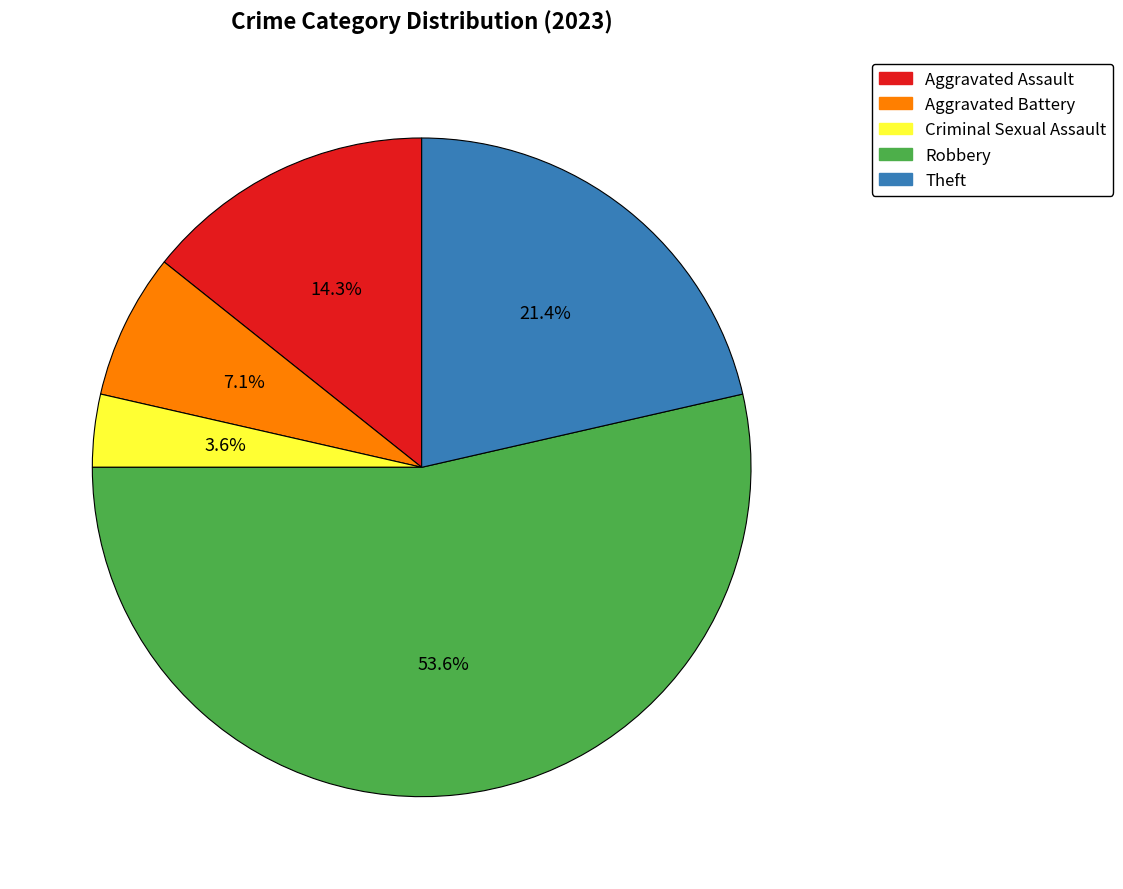

Rank the categories by value from highest to lowest.

Robbery, Theft, Aggravated Assault, Aggravated Battery, Criminal Sexual Assault